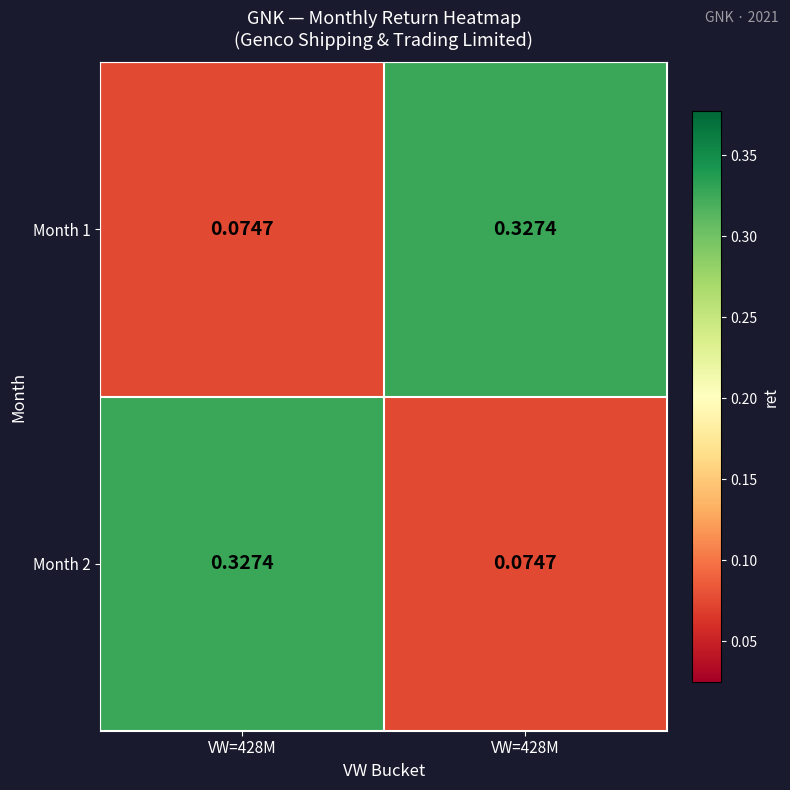

Reading right to left, what are all the values shown in this chart?

Month 1: VW=428M=0.3	VW=428M=0.1
Month 2: VW=428M=0.1	VW=428M=0.3